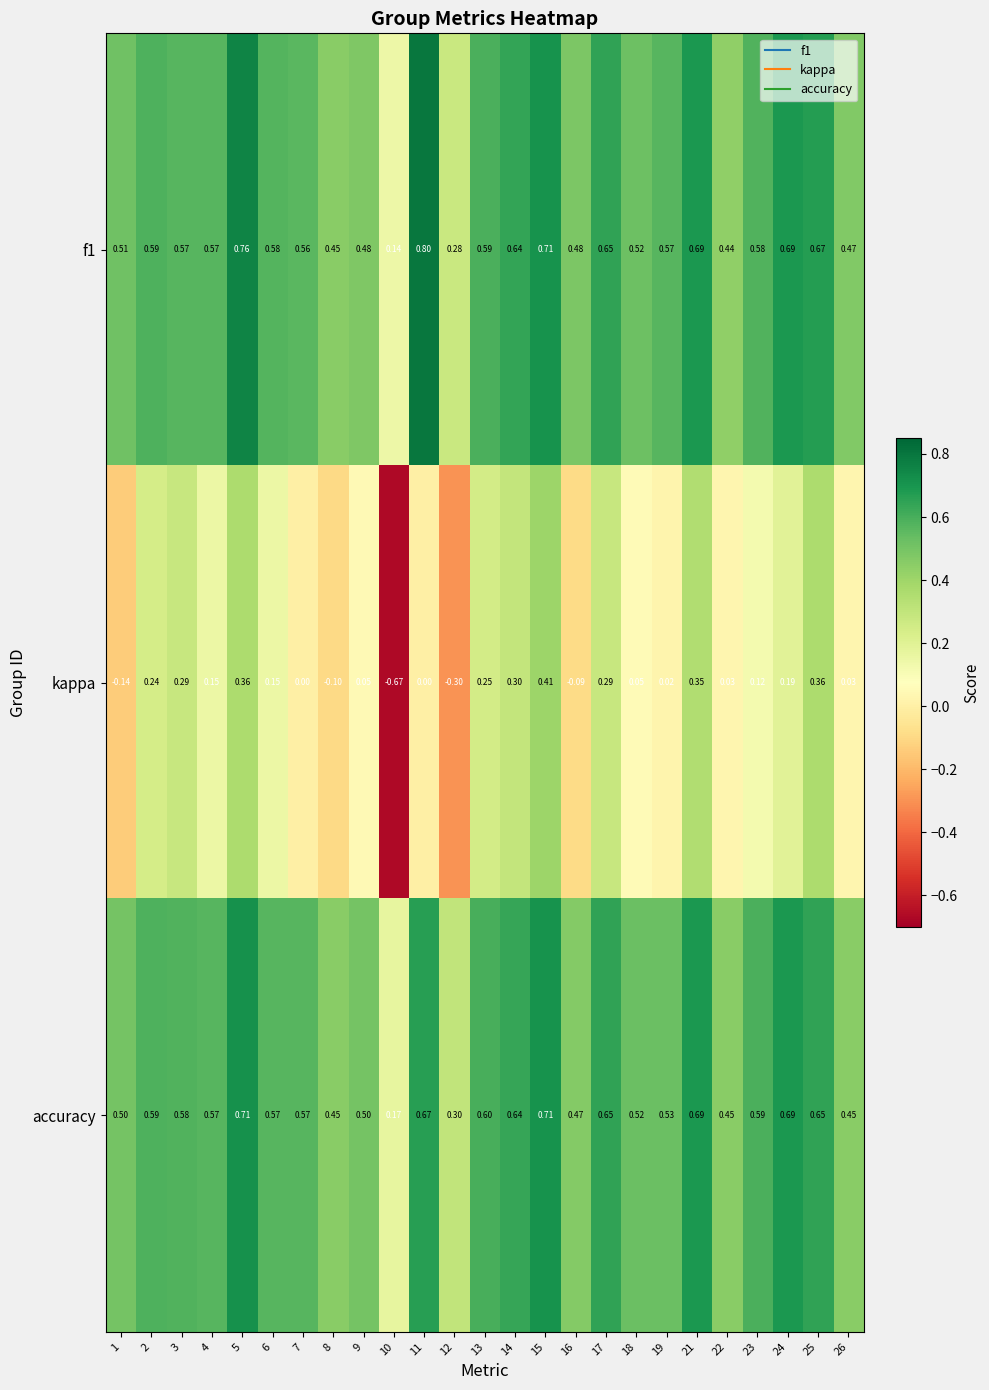

Which series has the widest spread of values?

kappa